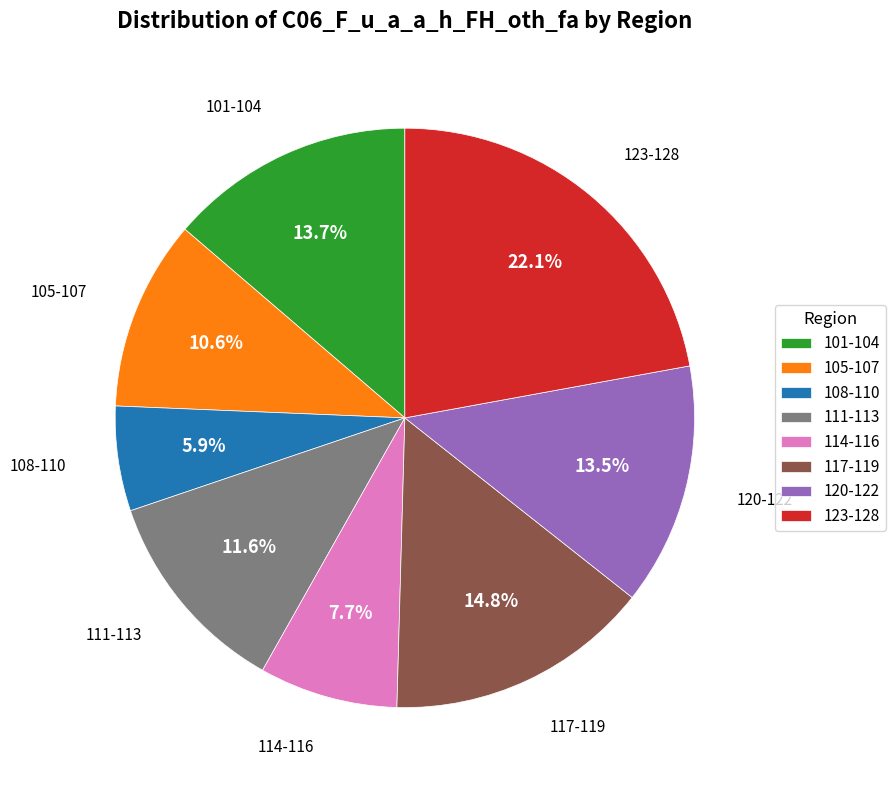

Does 114-116 represent more than half of the total?

No